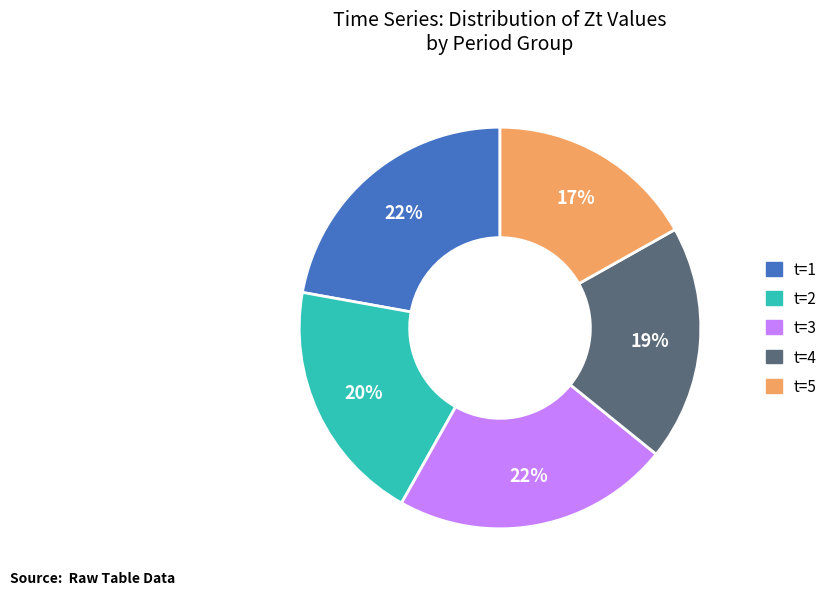

Which category has the smallest portion of the pie?

t=5